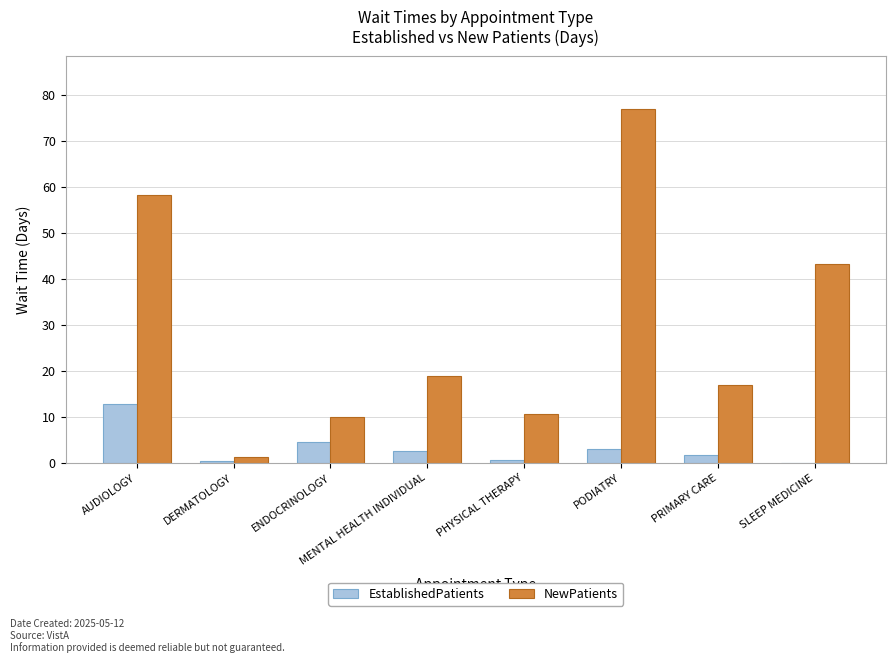

What is the maximum value shown in the chart?

76.9